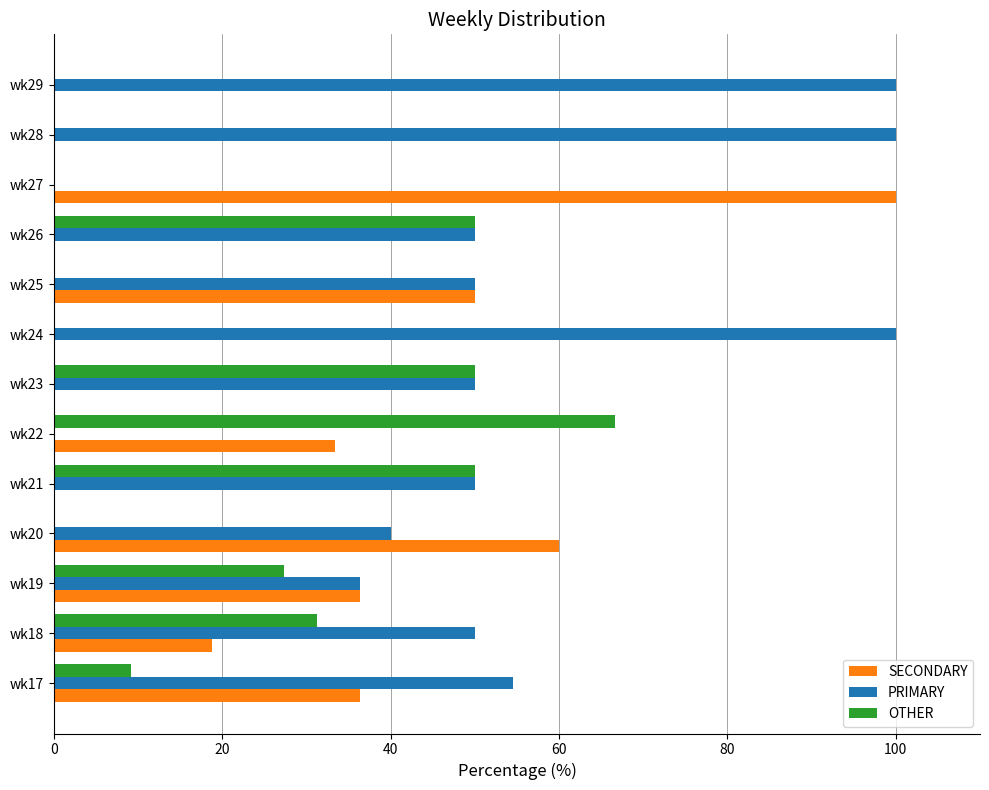

What are all the series names shown in the legend?

SECONDARY, PRIMARY, OTHER